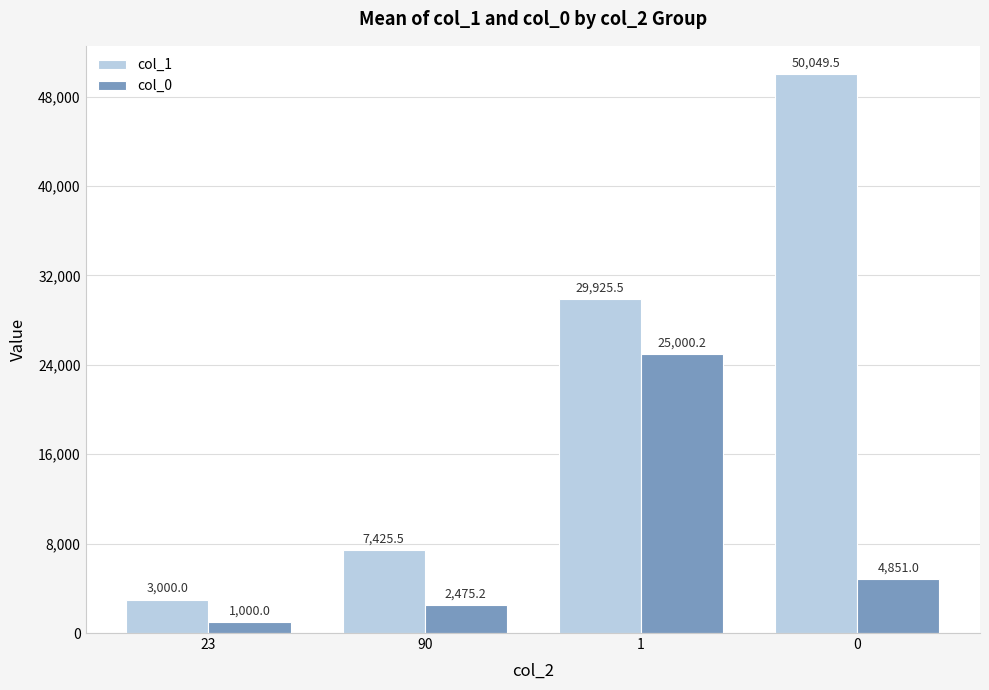

Is it true that col_1 equals 15649.6 at 1?

False